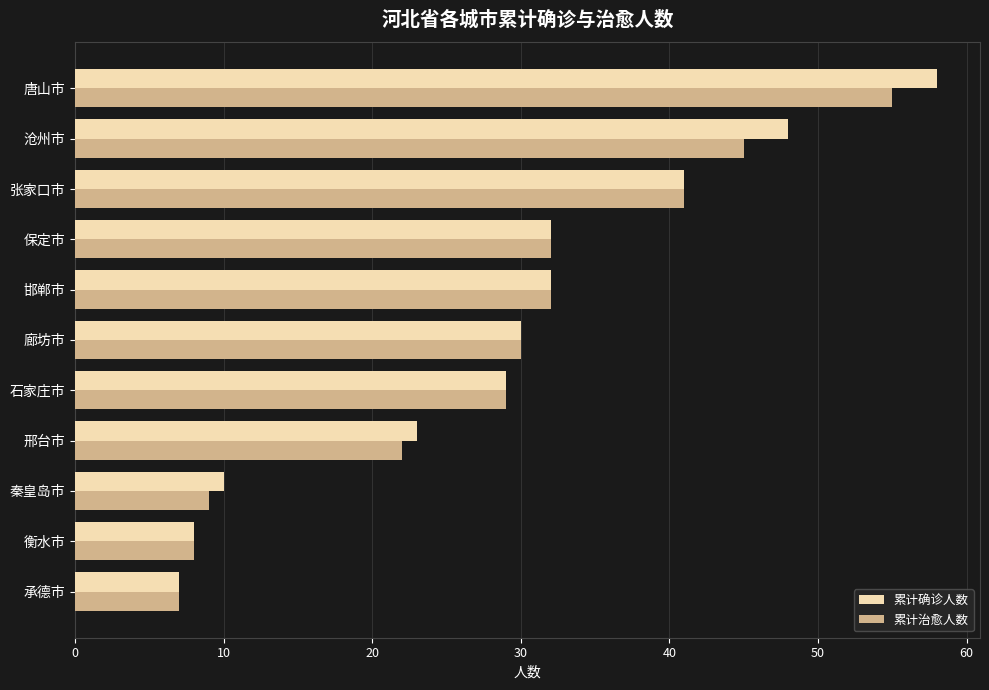

Is it true that 累计确诊人数 equals 32 at 保定市?

True